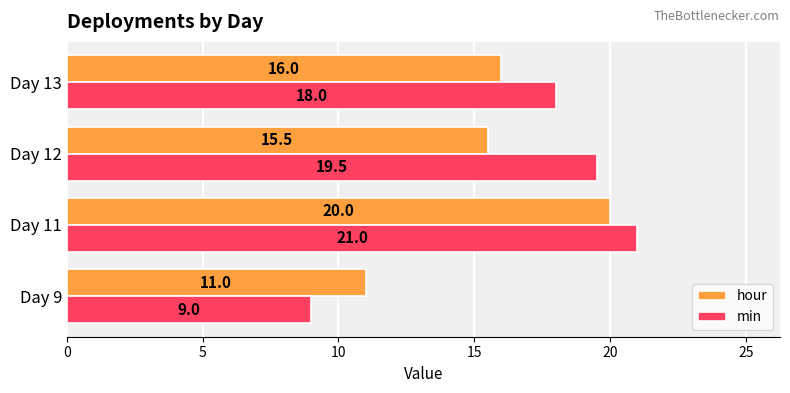

How many distinct data groups are displayed?

2